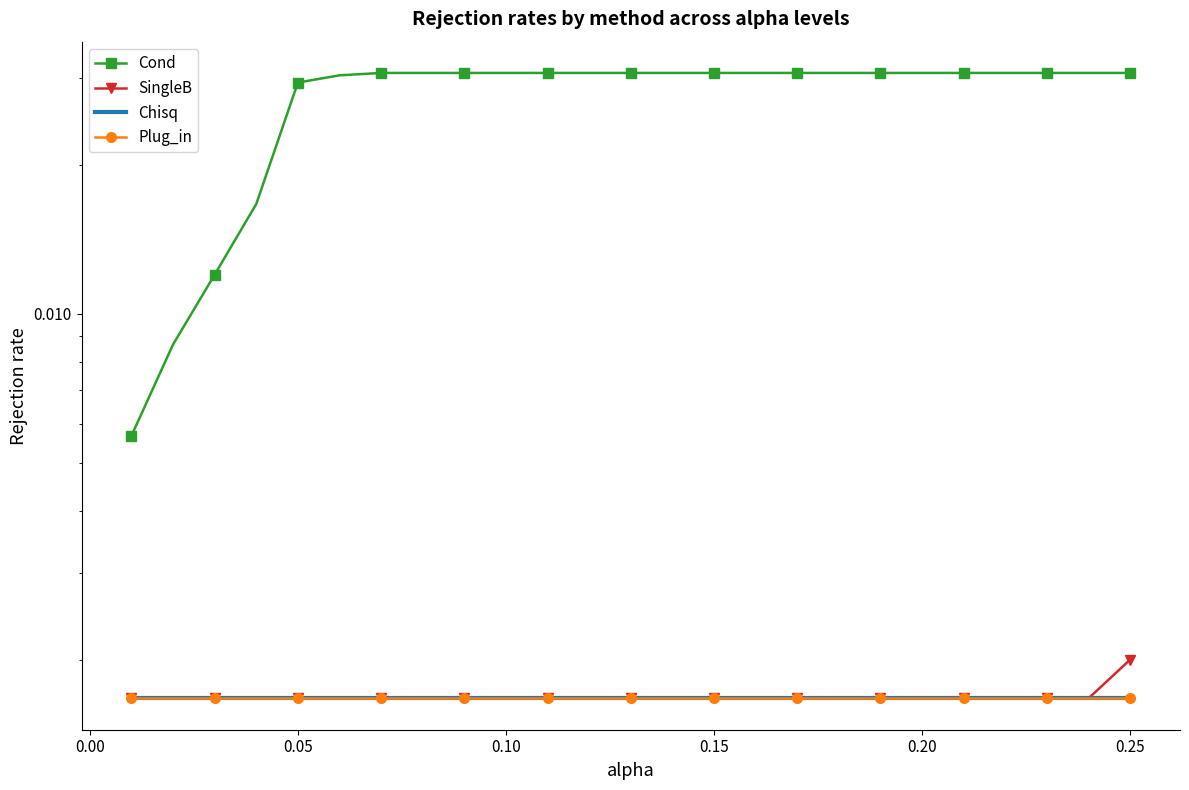

True or false: Plug_in has more than 1 interior local peaks.

False